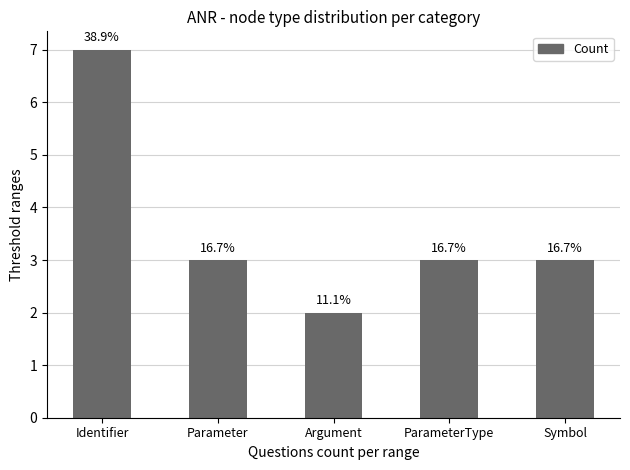

Are the bars horizontal?

No